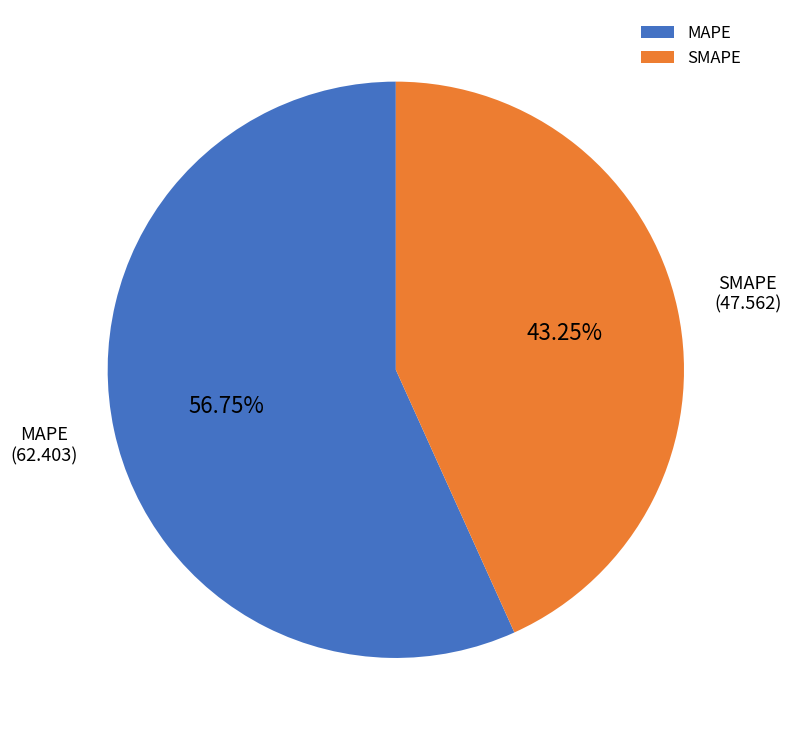

What is the smallest slice in the pie chart?

SMAPE